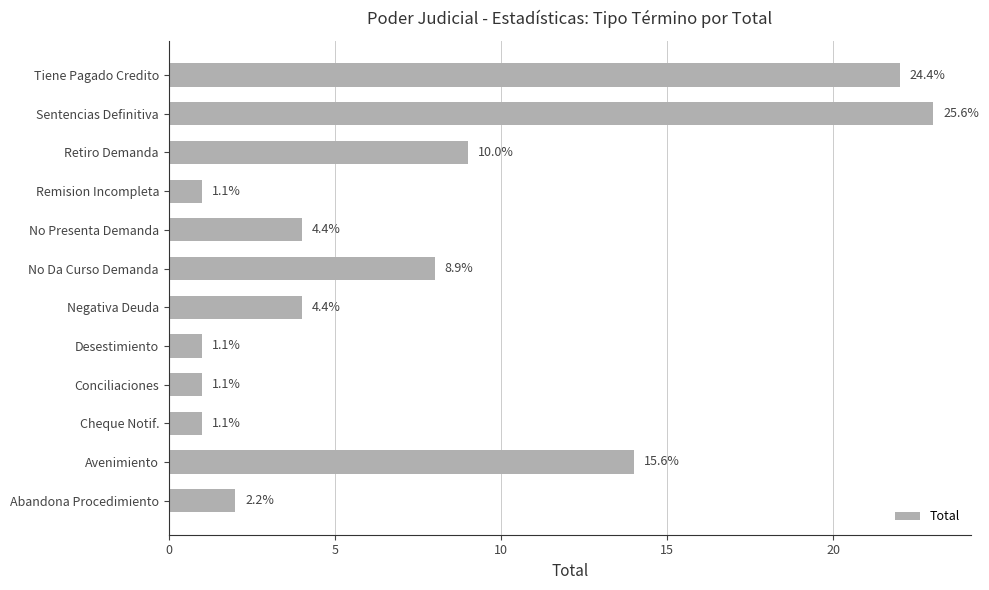

Does the chart contain stacked bars?

No